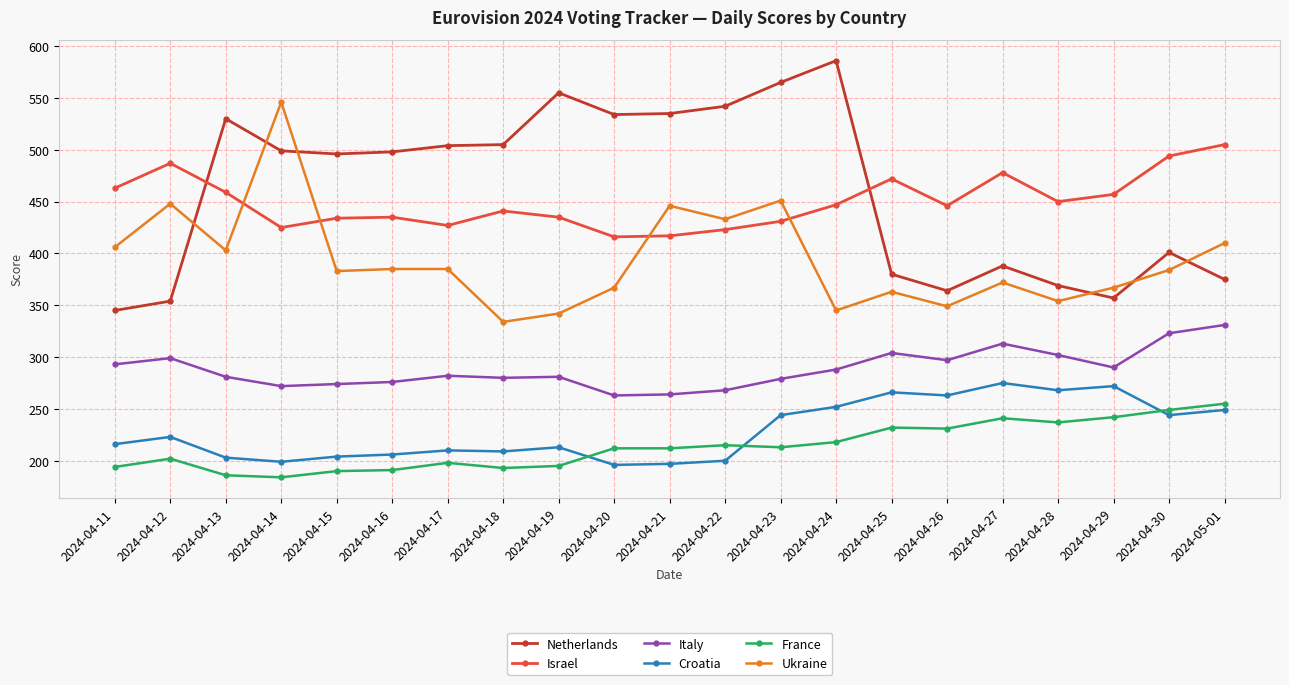

What is the value of the France point at the 2nd from the left?

202